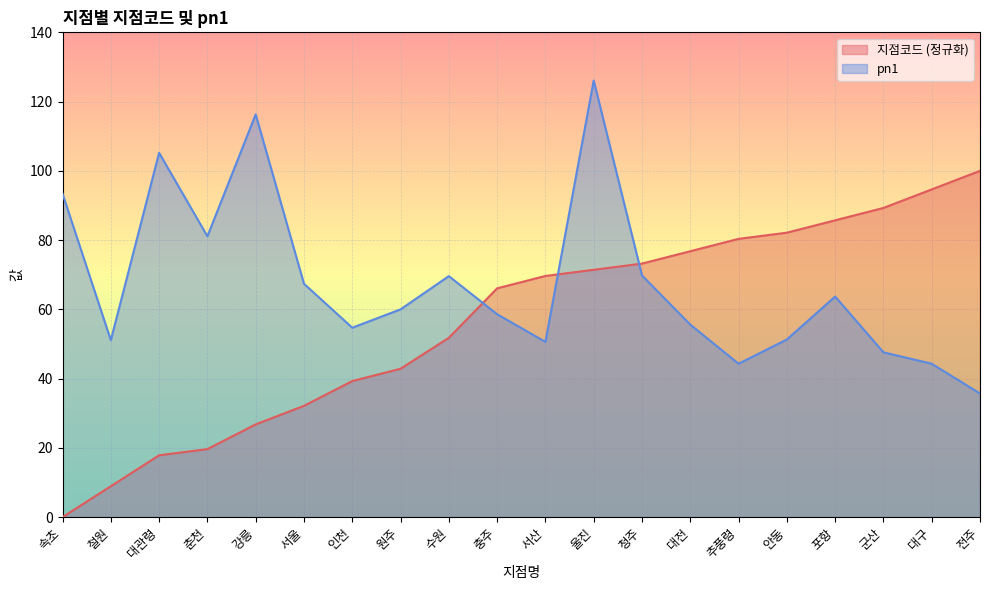

At which category is the sum across all series the highest?

울진